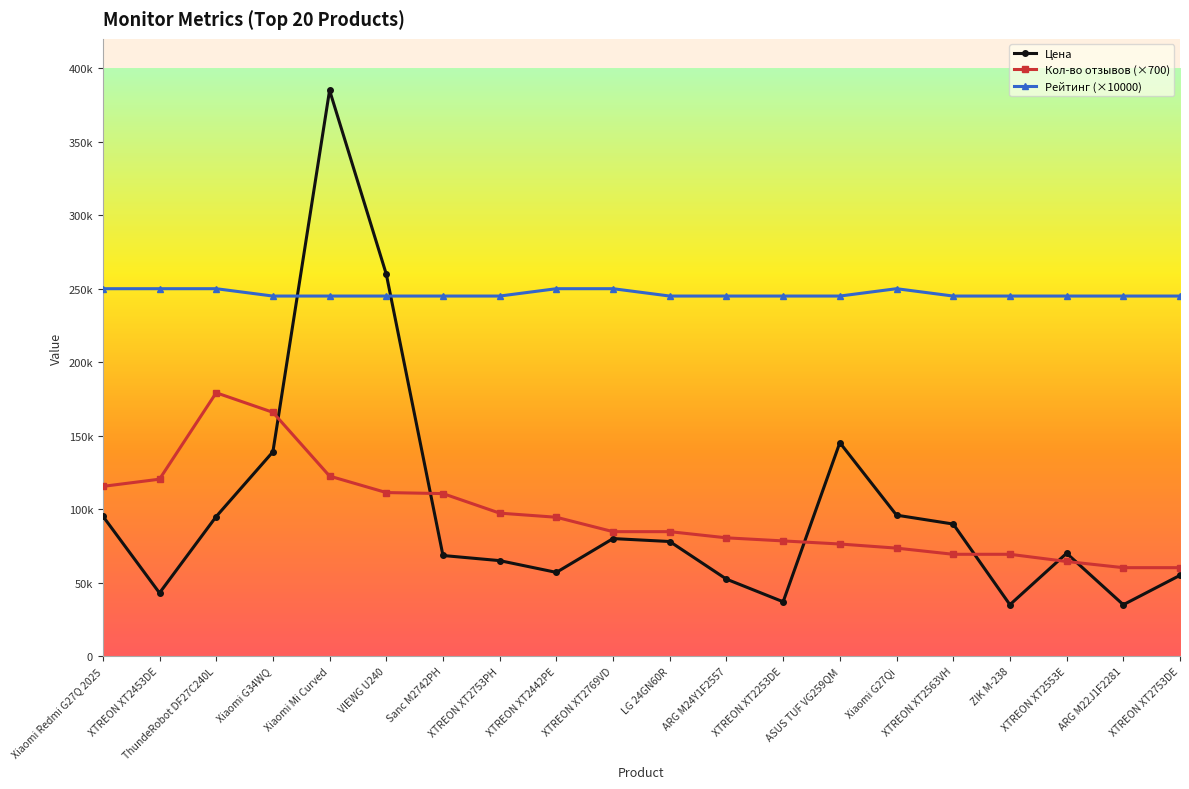

Is this an area chart (filled region under the line)?

No